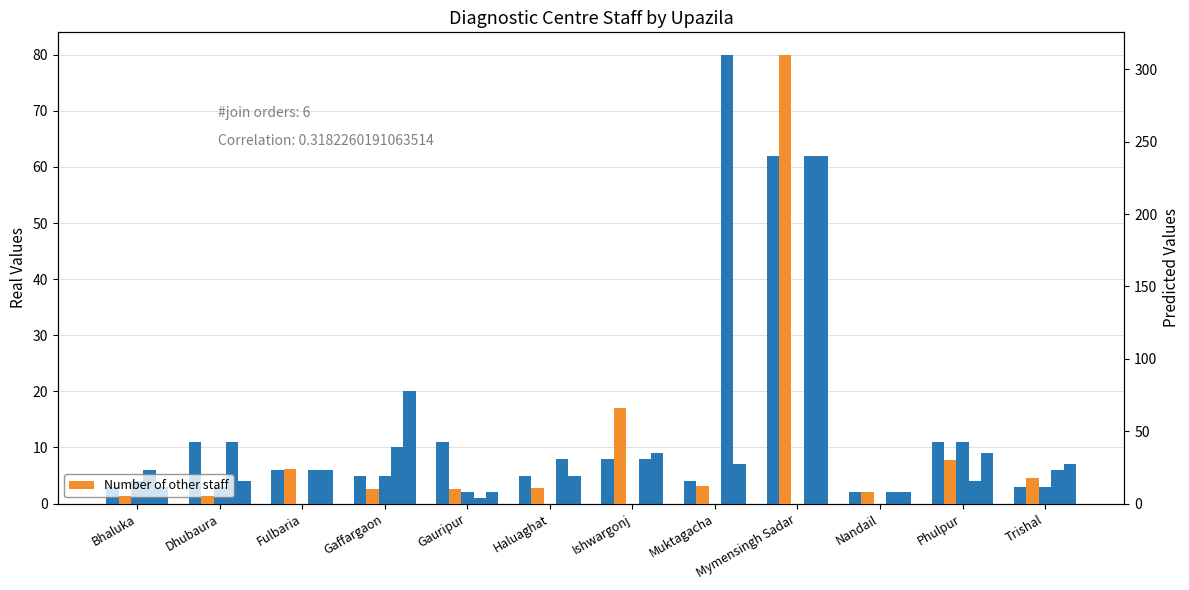

Which series has the largest total across all categories?

Number of other staff